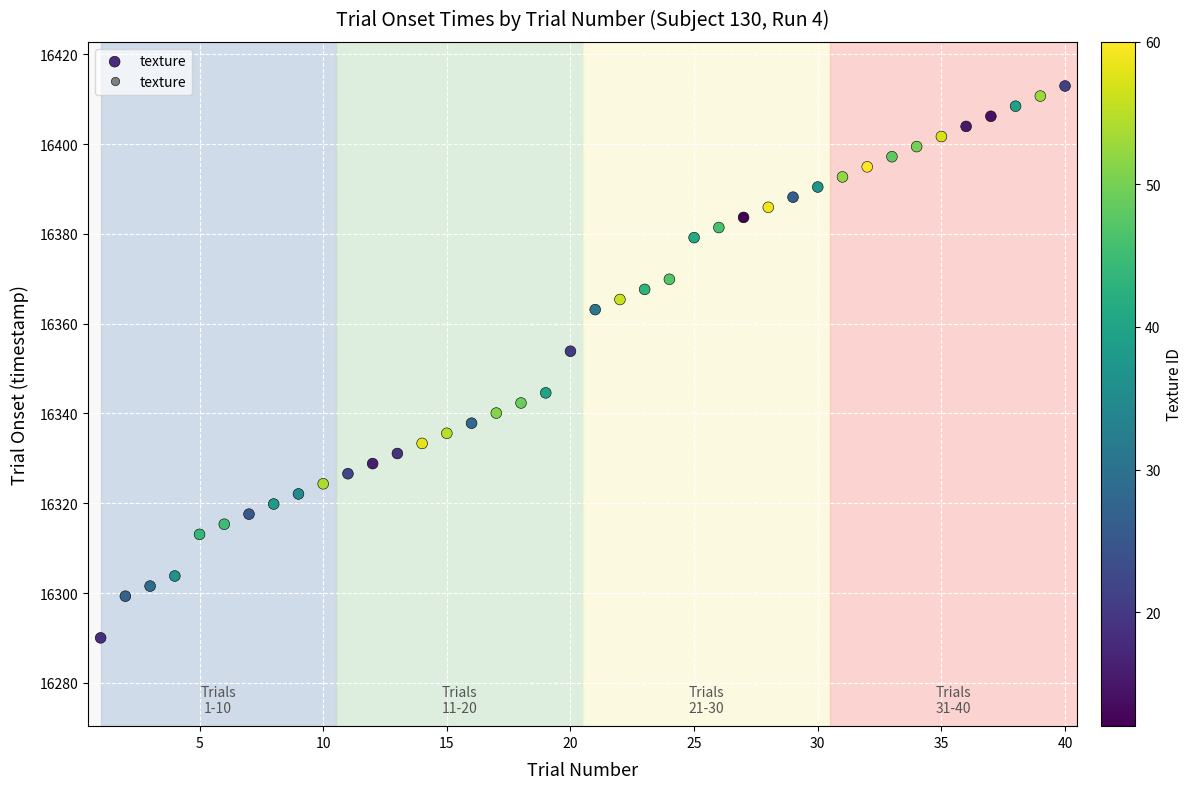

What is the range of X values (max minus min)?

39.0